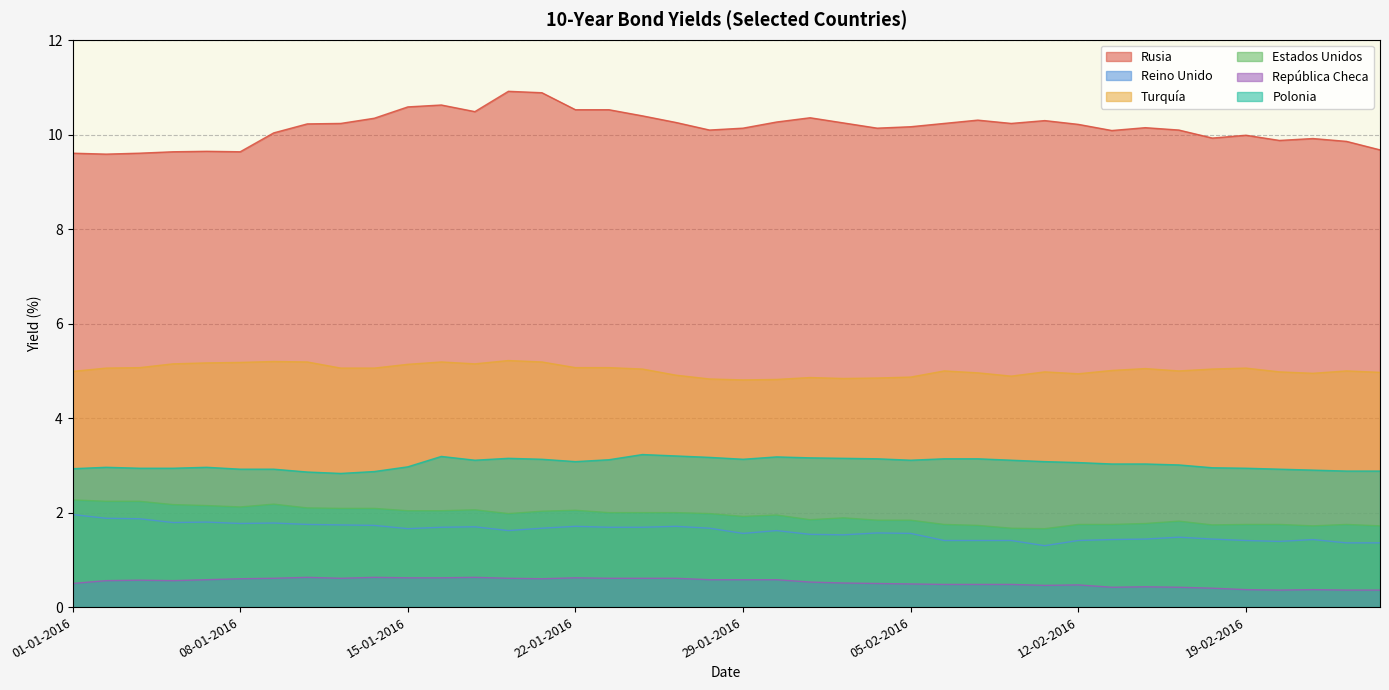

Reading left to right, list all the values displayed in this chart.

Rusia: 9.6	9.6	9.6	9.6	9.7	9.6	10.0	10.2	10.2	10.3	10.6	10.6	10.5	10.9	10.9	10.5	10.5	10.4	10.3	10.1	10.1	10.3	10.4	10.2	10.1	10.2	10.2	10.3	10.2	10.3	10.2	10.1	10.2	10.1	9.9	10.0	9.9	9.9	9.9	9.7
Reino Unido: 2.0	1.9	1.9	1.8	1.8	1.8	1.8	1.8	1.7	1.7	1.7	1.7	1.7	1.6	1.7	1.7	1.7	1.7	1.7	1.7	1.6	1.6	1.5	1.5	1.6	1.6	1.4	1.4	1.4	1.3	1.4	1.4	1.4	1.5	1.4	1.4	1.4	1.4	1.4	1.4
Turquía: 5.0	5.1	5.1	5.2	5.2	5.2	5.2	5.2	5.1	5.1	5.1	5.2	5.2	5.2	5.2	5.1	5.1	5.0	4.9	4.8	4.8	4.8	4.9	4.8	4.8	4.9	5.0	5.0	4.9	5.0	4.9	5.0	5.0	5.0	5.0	5.1	5.0	5.0	5.0	5.0
Estados Unidos: 2.3	2.2	2.2	2.2	2.1	2.1	2.2	2.1	2.1	2.1	2.0	2.0	2.1	2.0	2.0	2.0	2.0	2.0	2.0	2.0	1.9	1.9	1.9	1.9	1.8	1.8	1.8	1.7	1.7	1.7	1.8	1.8	1.8	1.8	1.7	1.8	1.8	1.7	1.8	1.7
República Checa: 0.5	0.6	0.6	0.6	0.6	0.6	0.6	0.6	0.6	0.6	0.6	0.6	0.6	0.6	0.6	0.6	0.6	0.6	0.6	0.6	0.6	0.6	0.5	0.5	0.5	0.5	0.5	0.5	0.5	0.5	0.5	0.4	0.4	0.4	0.4	0.4	0.4	0.4	0.4	0.4
Polonia: 2.9	3.0	2.9	2.9	3.0	2.9	2.9	2.9	2.8	2.9	3.0	3.2	3.1	3.1	3.1	3.1	3.1	3.2	3.2	3.2	3.1	3.2	3.2	3.1	3.1	3.1	3.1	3.1	3.1	3.1	3.1	3.0	3.0	3.0	3.0	2.9	2.9	2.9	2.9	2.9